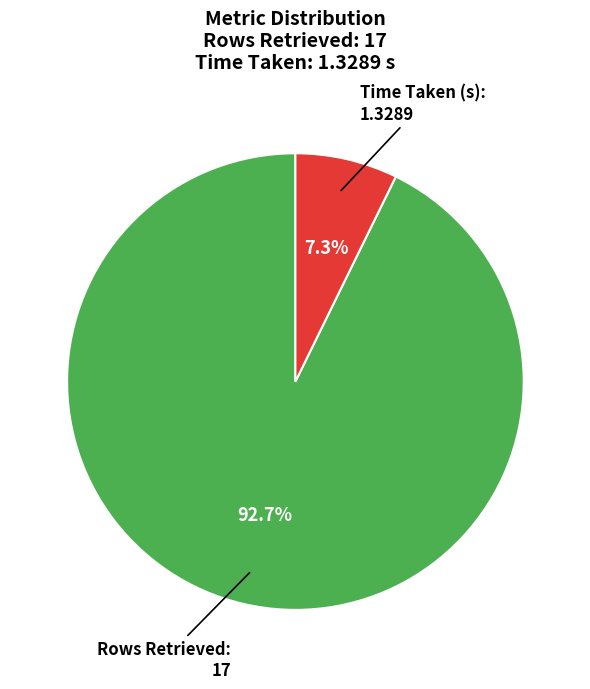

Which category accounts for the majority?

Rows Retrieved